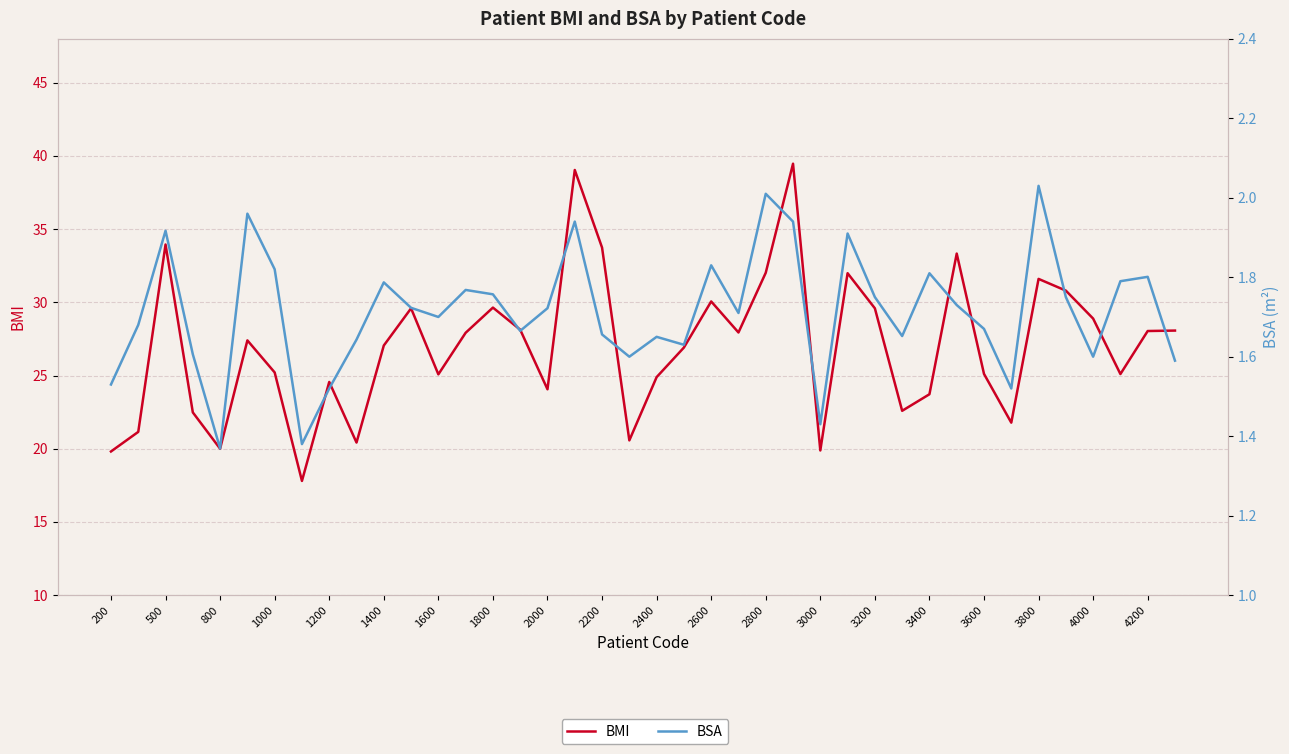

How many interior local valleys does the BMI series have?

11